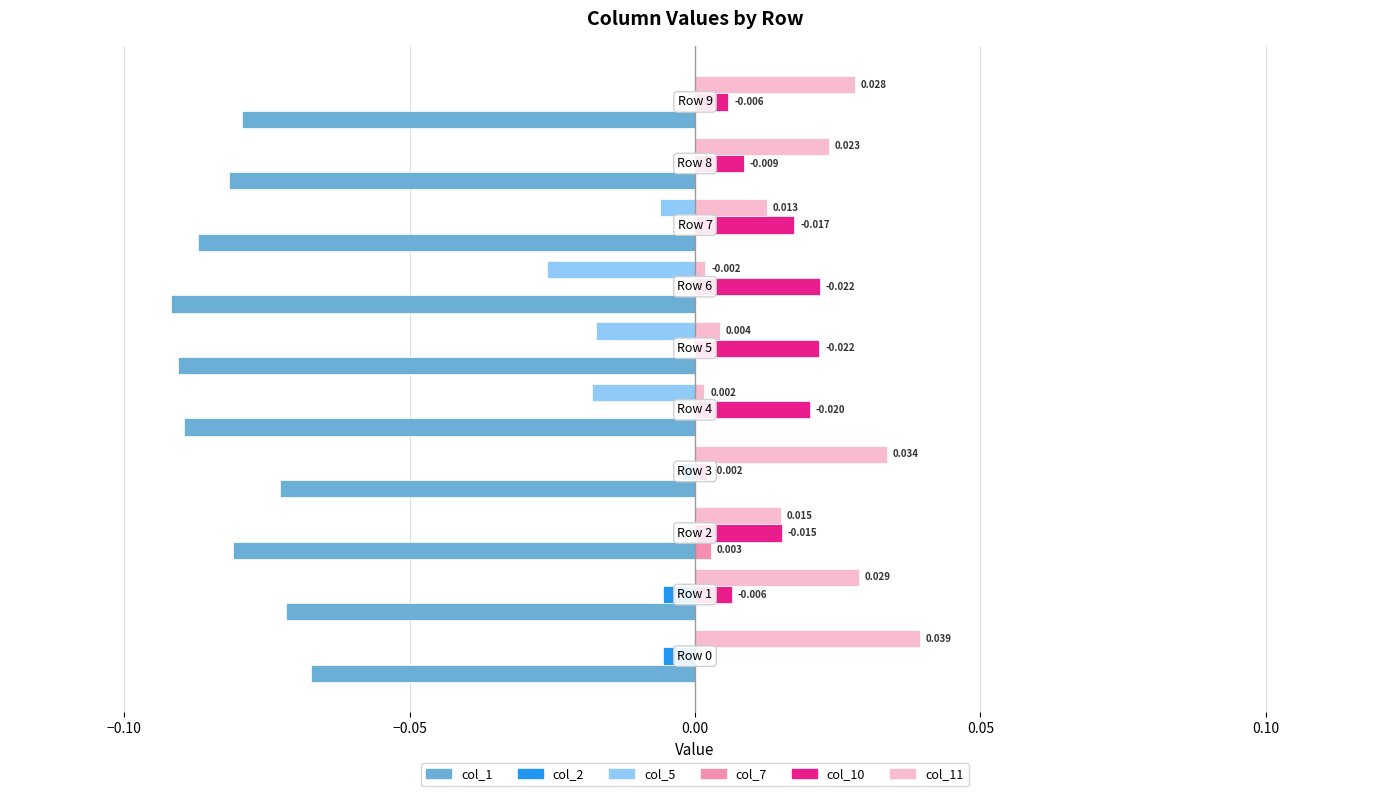

Count the number of data series in this chart.

6